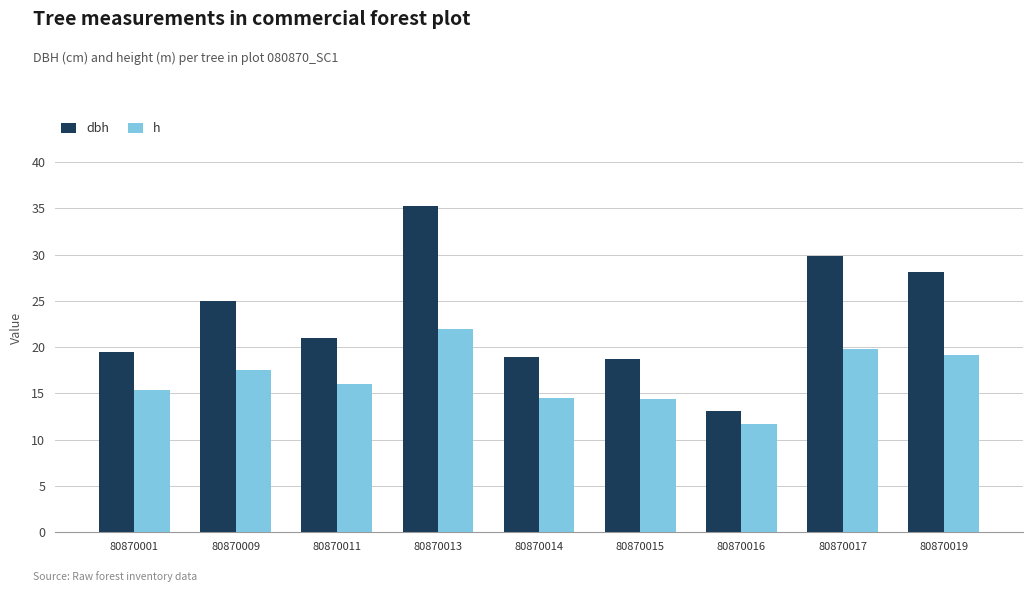

Does the chart contain stacked bars?

No